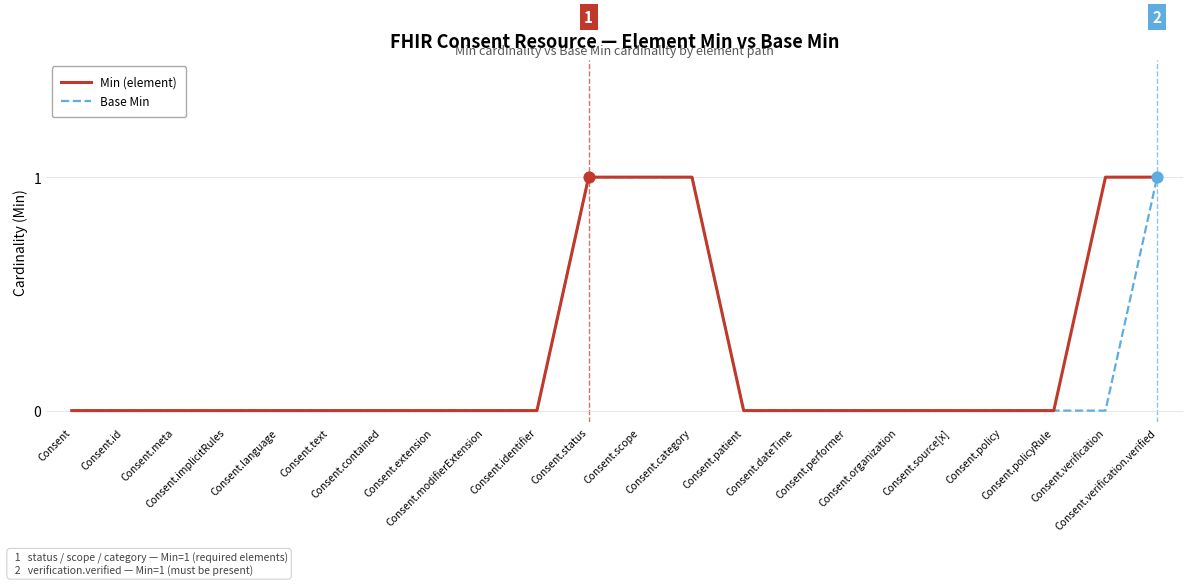

At which category is the sum across all series the highest?

Consent.status